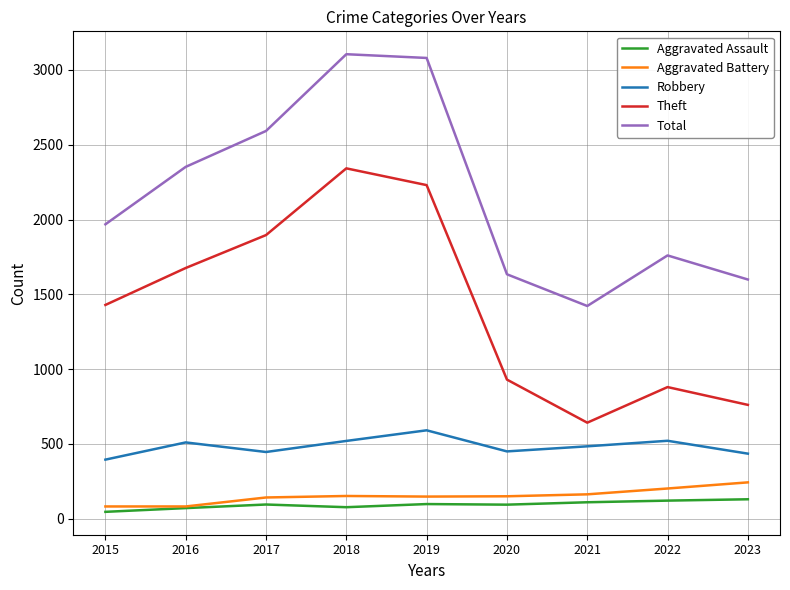

Between 2017 and 2019, which series saw the biggest shift?

Total